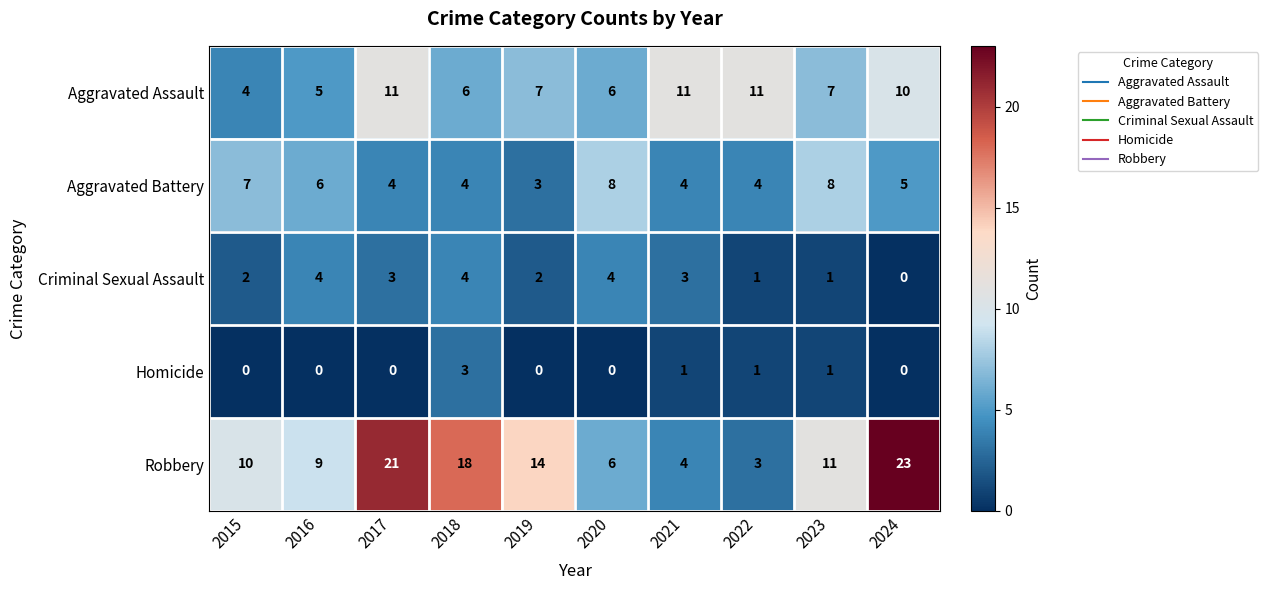

Between 2016 and 2023, which series saw the biggest shift?

Criminal Sexual Assault